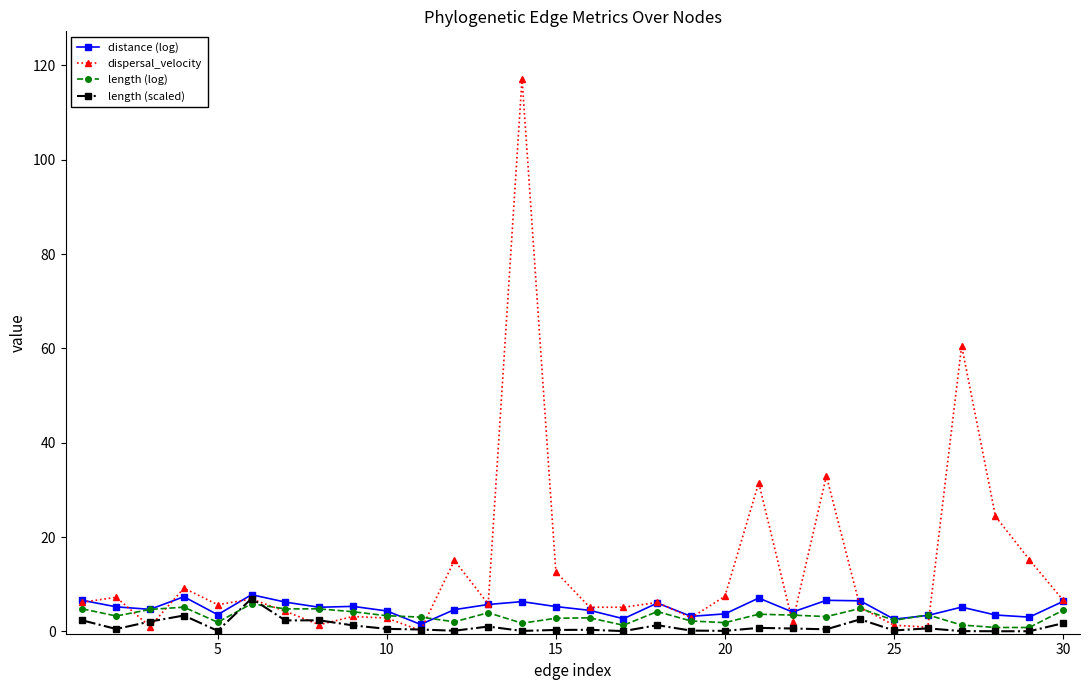

Count the number of categories in the chart.

30